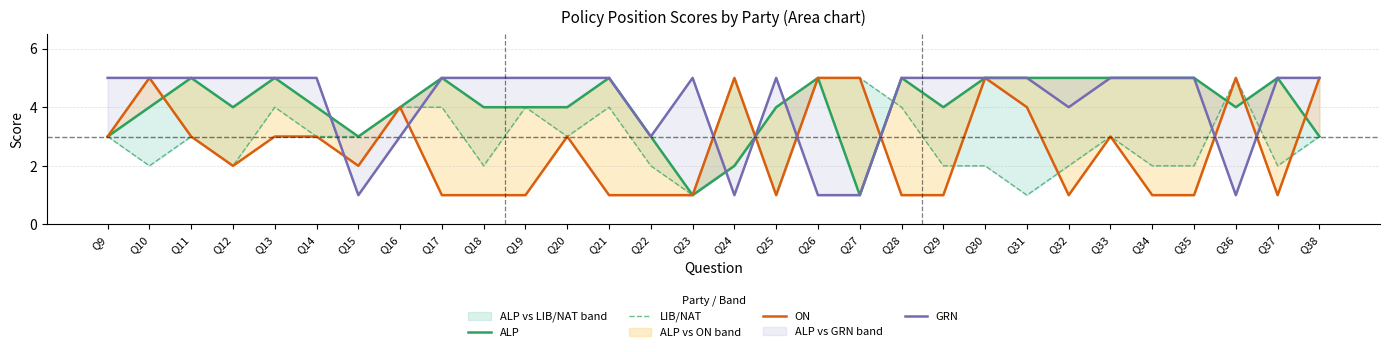

True or false: LIB/NAT has more than 2 interior local peaks.

True